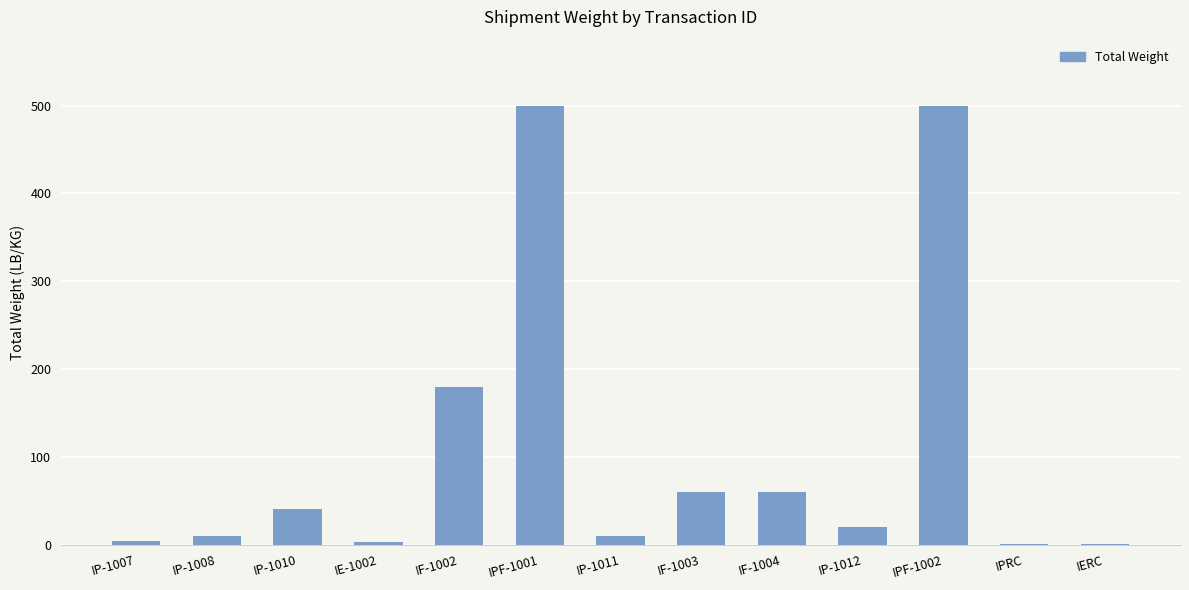

What is the change in value from IPF-1001 to IP-1012?

-480.0